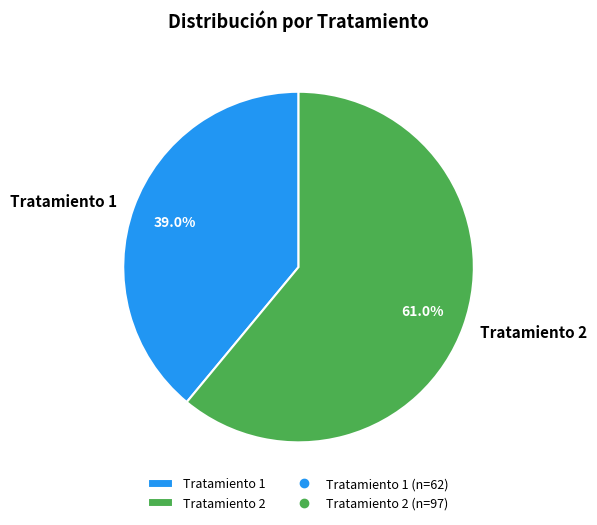

What portion of the pie excludes Tratamiento 2?

39.0%